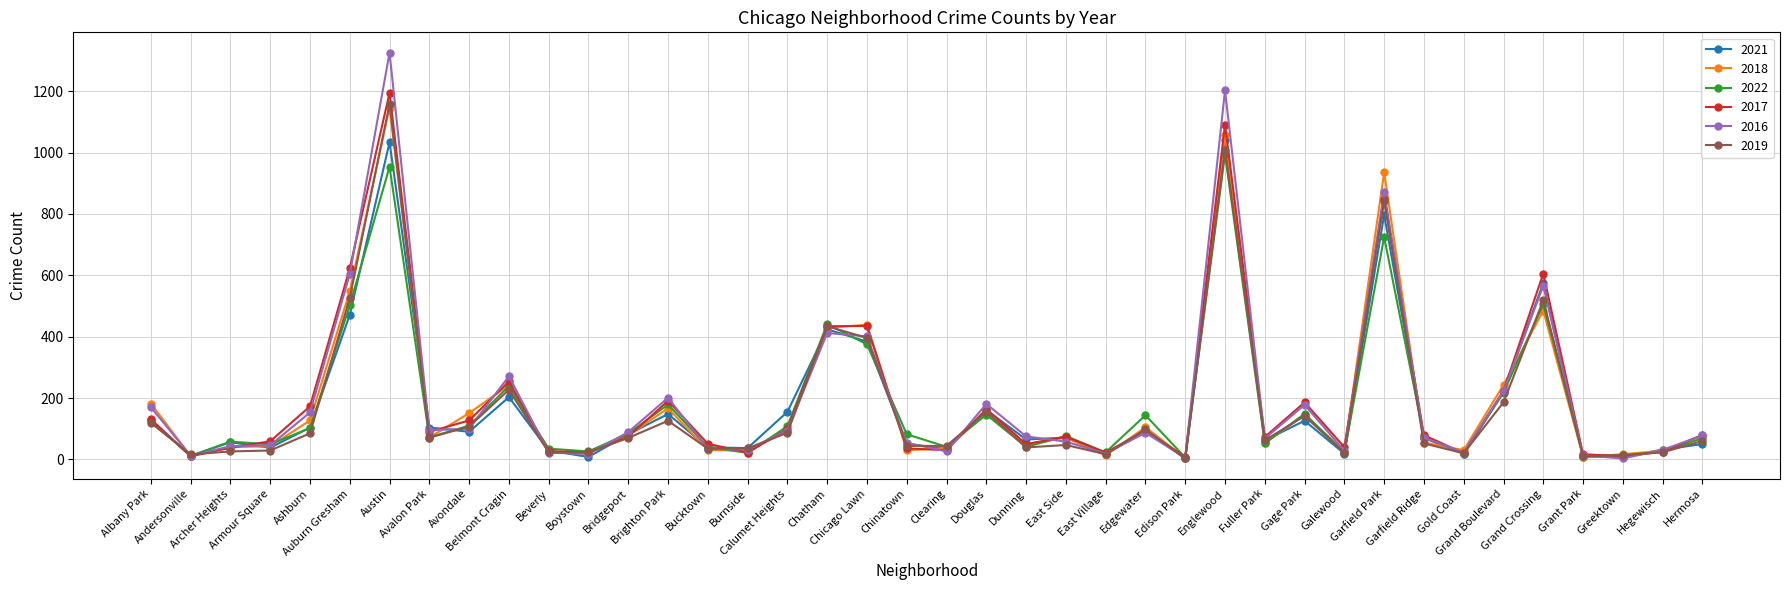

Which series has the largest range (max minus min)?

2016